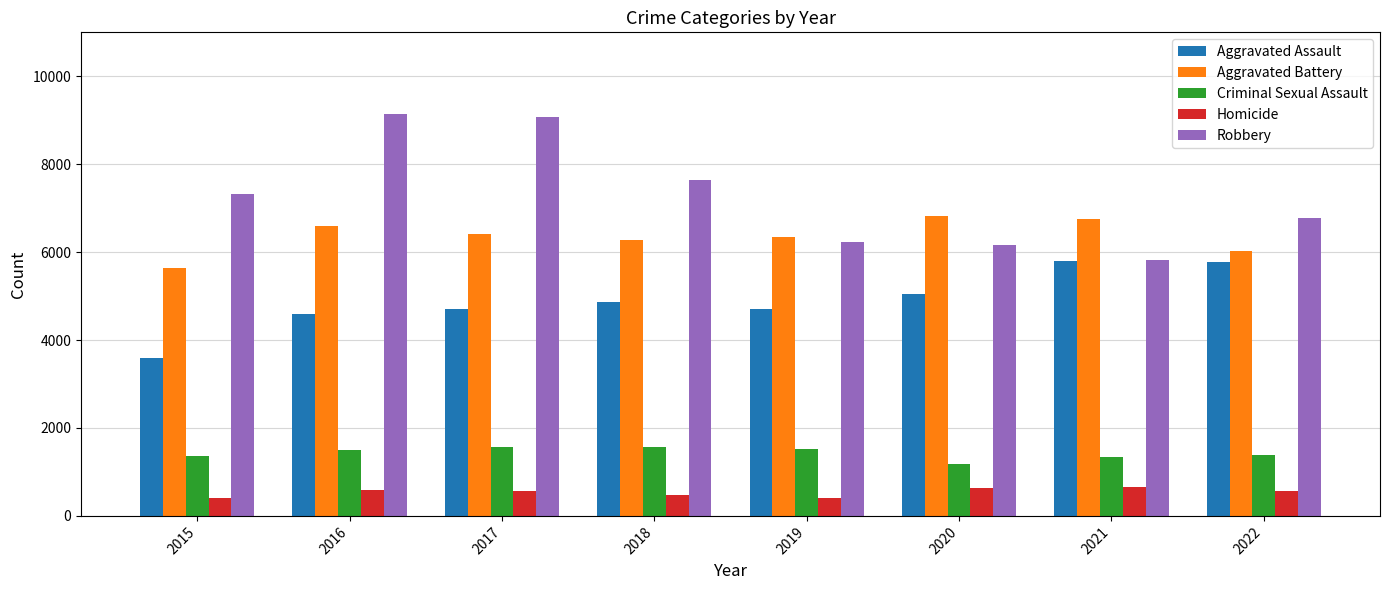

How many categories are shown in the chart?

8